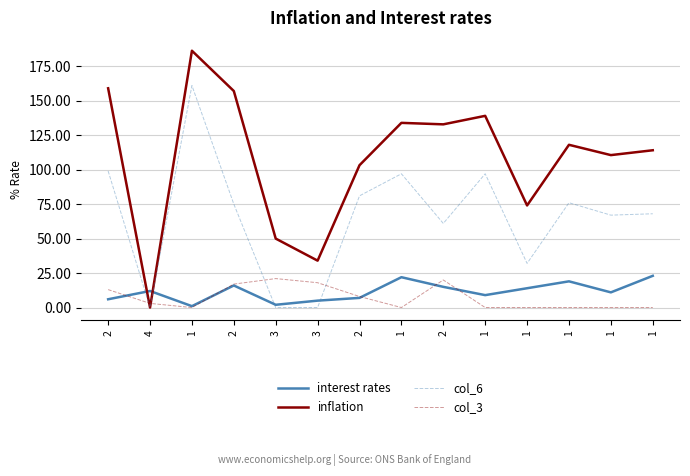

How many values in the interest rates series are below 12?

7